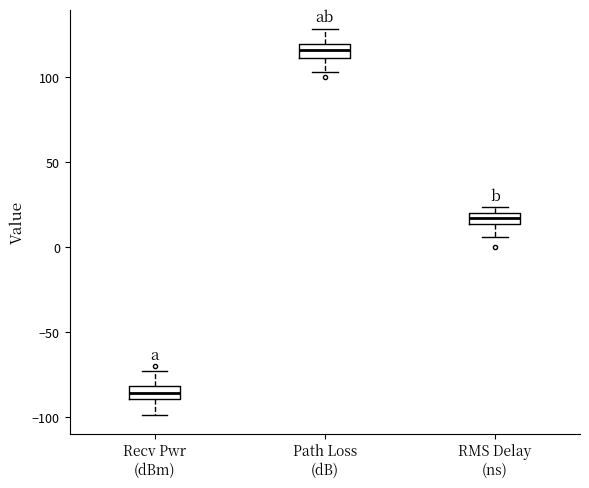

Where does the median line of the box for Recv Pwr (dBm) sit on the y-axis? The values are not printed on the chart, so give them approximately, as read against the axis.

-85